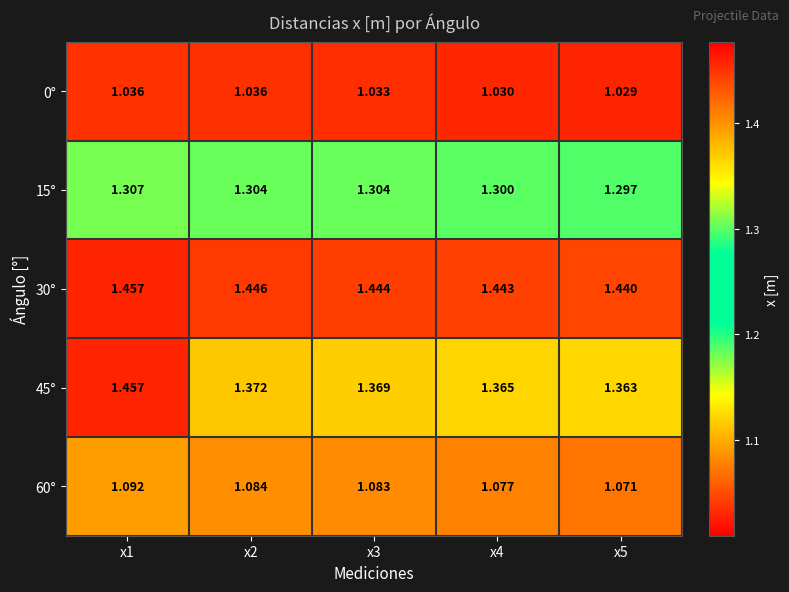

Is the value of 15° at x1 greater than the value of 0° at x3?

Yes